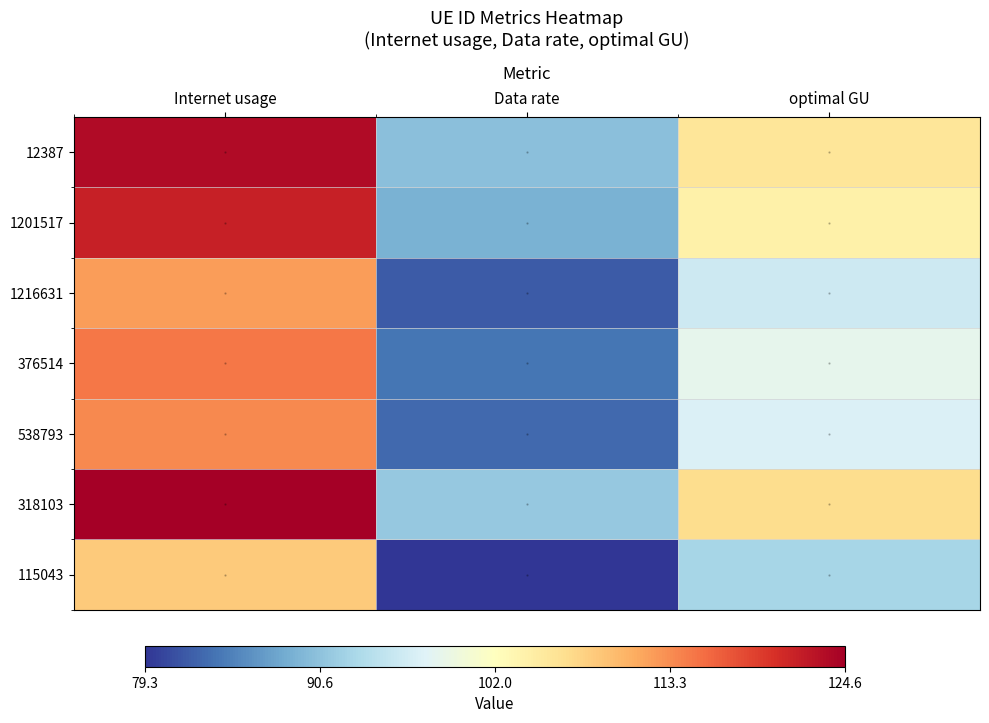

What is the difference between the maximum and second lowest values in the 115043 series?

15.6